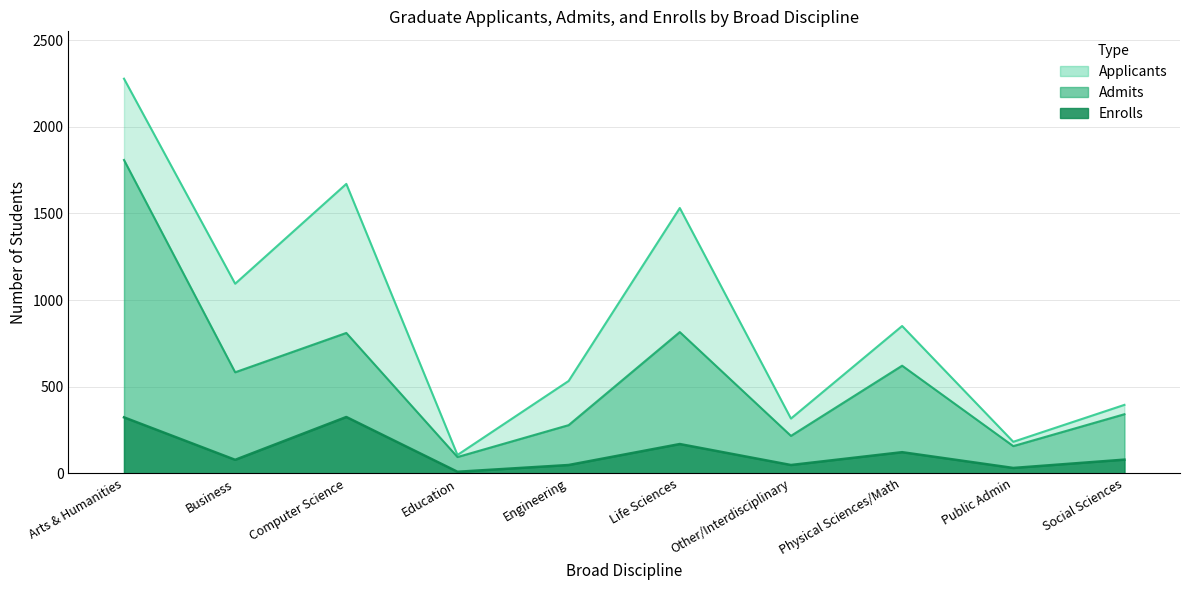

Count the number of categories in the chart.

10